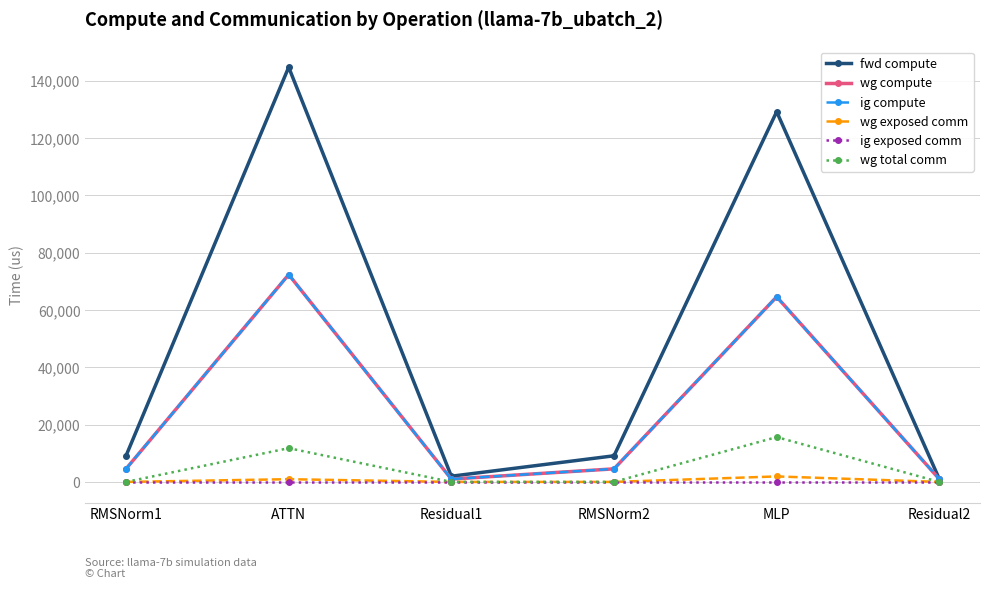

List the labels in order of wg exposed comm value, smallest first.

RMSNorm1, Residual1, RMSNorm2, Residual2, ATTN, MLP